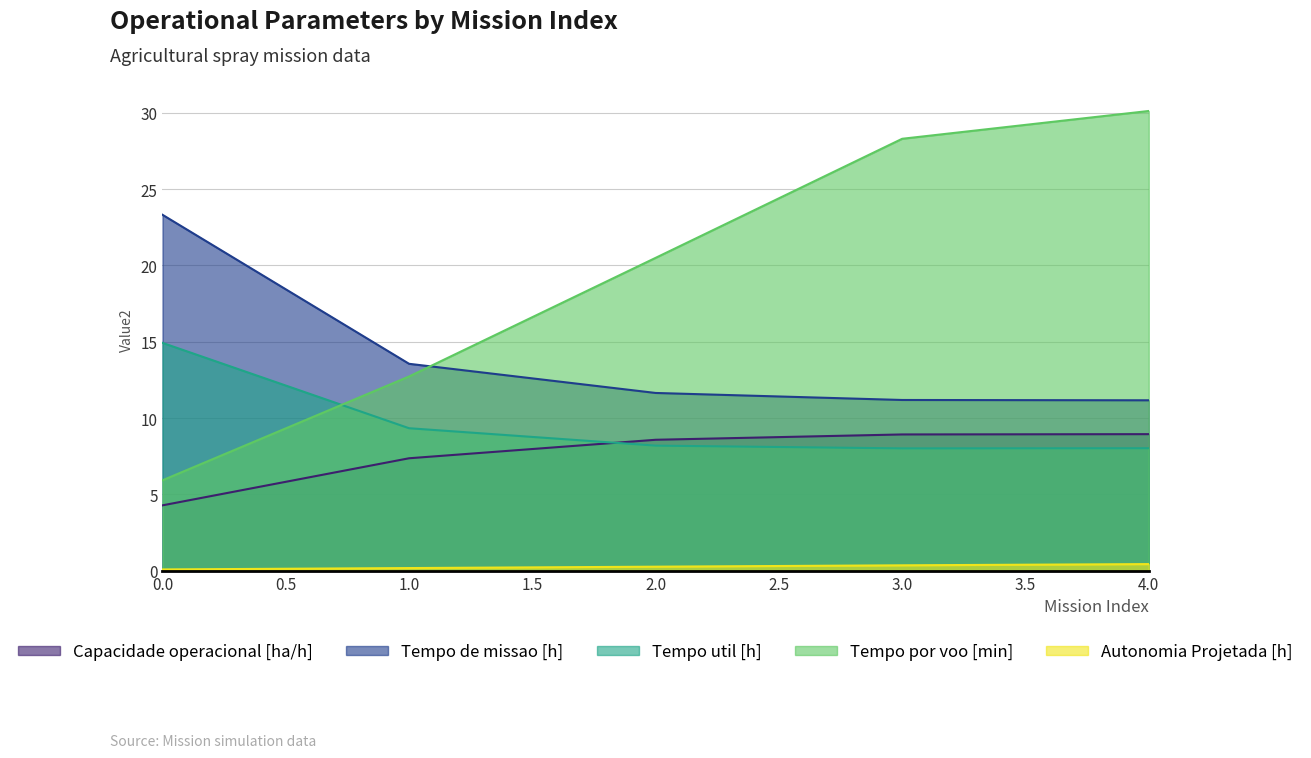

What is the difference between the Capacidade operacional [ha/h] values at 2.0 and 3.0?

0.3